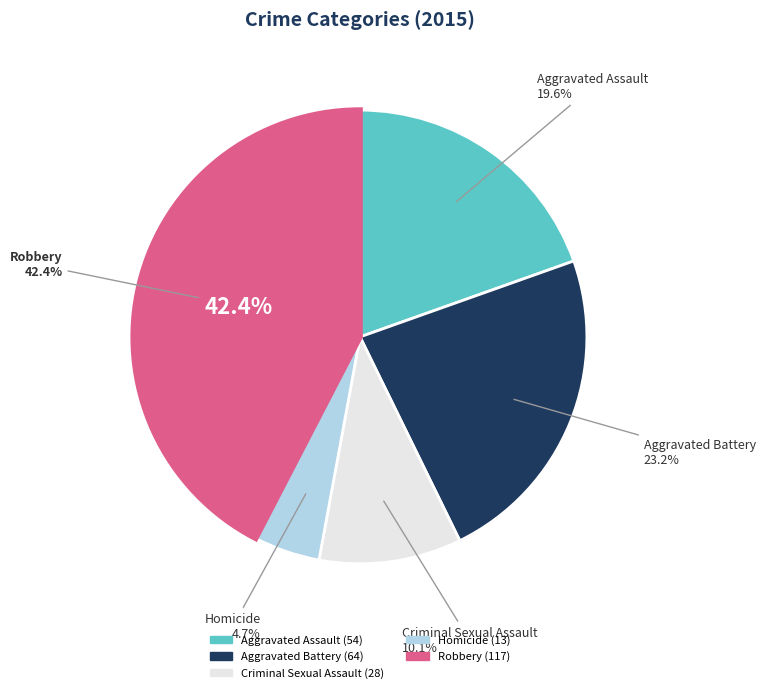

Which slice is the largest?

Robbery